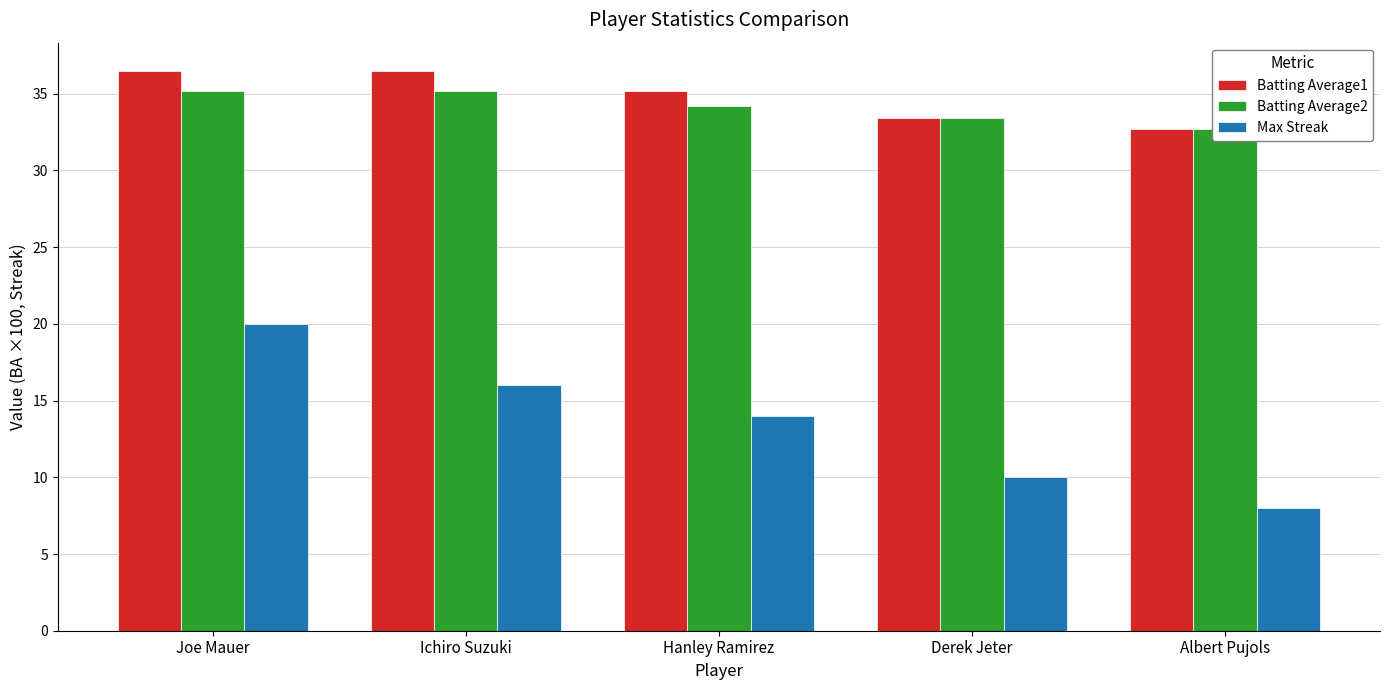

What is the difference between the highest and lowest values at Ichiro Suzuki?

20.5